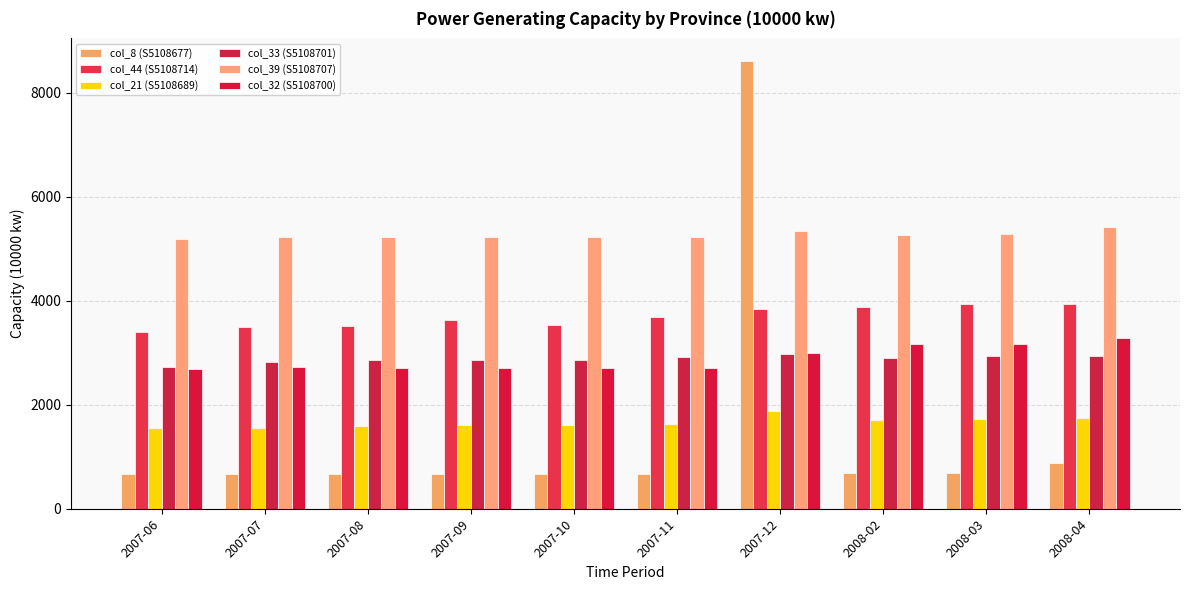

List the labels in order of col_44 (S5108714) value, smallest first.

2007-06, 2007-07, 2007-08, 2007-10, 2007-09, 2007-11, 2007-12, 2008-02, 2008-03, 2008-04